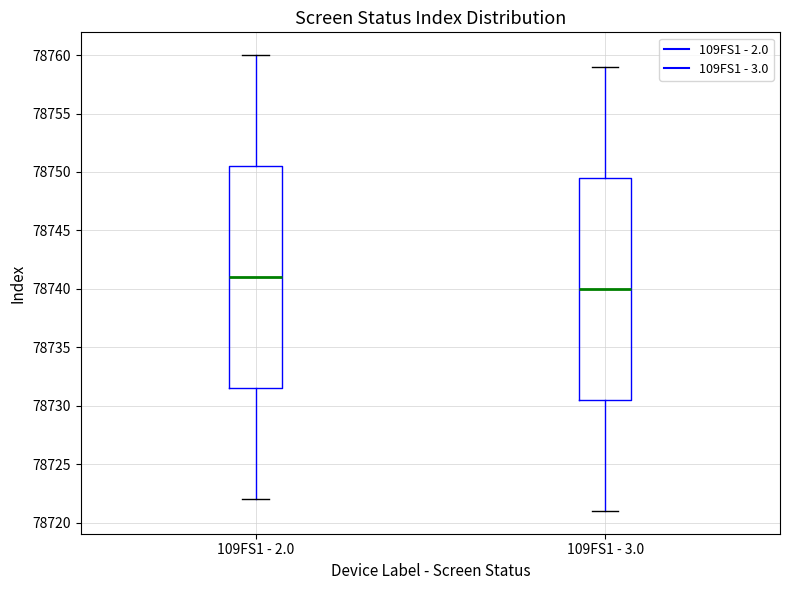

Reading left to right, transcribe this box plot: for each box, give where its median line is, the range the box spans, and where its two whiskers end, as read against the y-axis. The values are not printed on the chart, so give them approximately, as read against the axis.

109FS1 - 2.0: median 78741.0, box 78731.5 to 78750.5, whiskers 78722.0 to 78760.0
109FS1 - 3.0: median 78740.0, box 78730.5 to 78749.5, whiskers 78721.0 to 78759.0